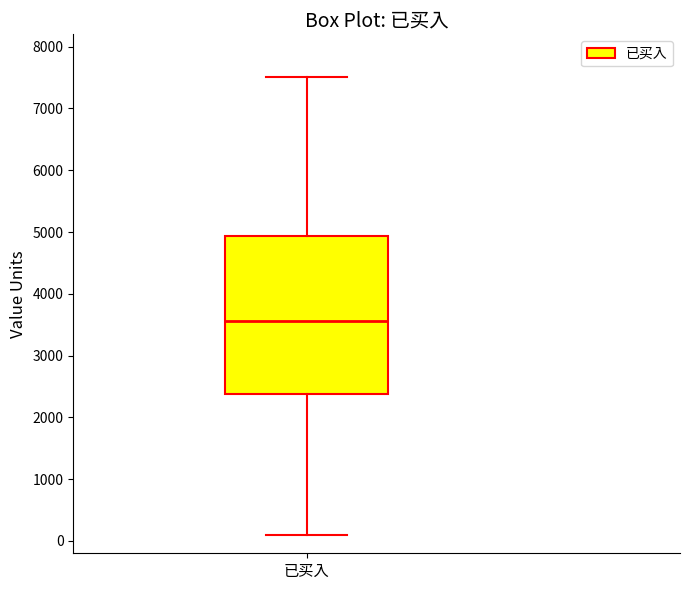

Transcribe this box plot: give where the median line is, the range the box spans, and where the two whiskers end, as read against the y-axis. The values are not printed on the chart, so give them approximately, as read against the axis.

median 3600, box 2400 to 4900, whiskers 100 to 7500